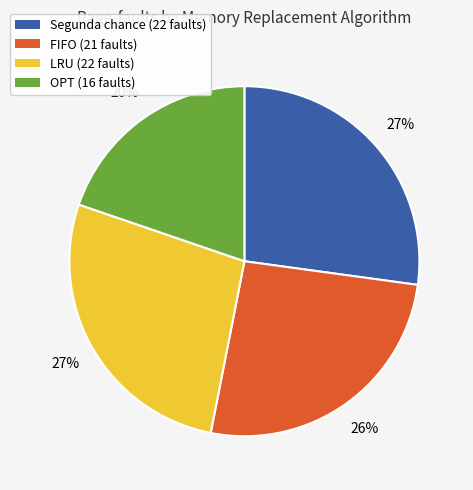

To the nearest percent, what is the average slice percentage?

25%